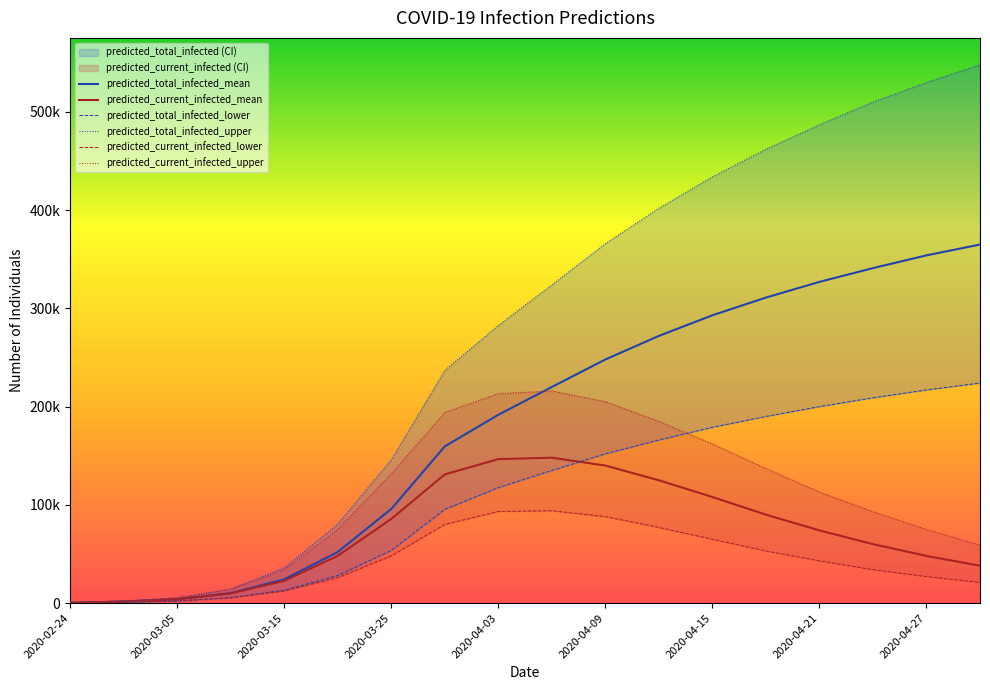

What is the value of the predicted_total_infected_mean point at the 10th from the left?

220000